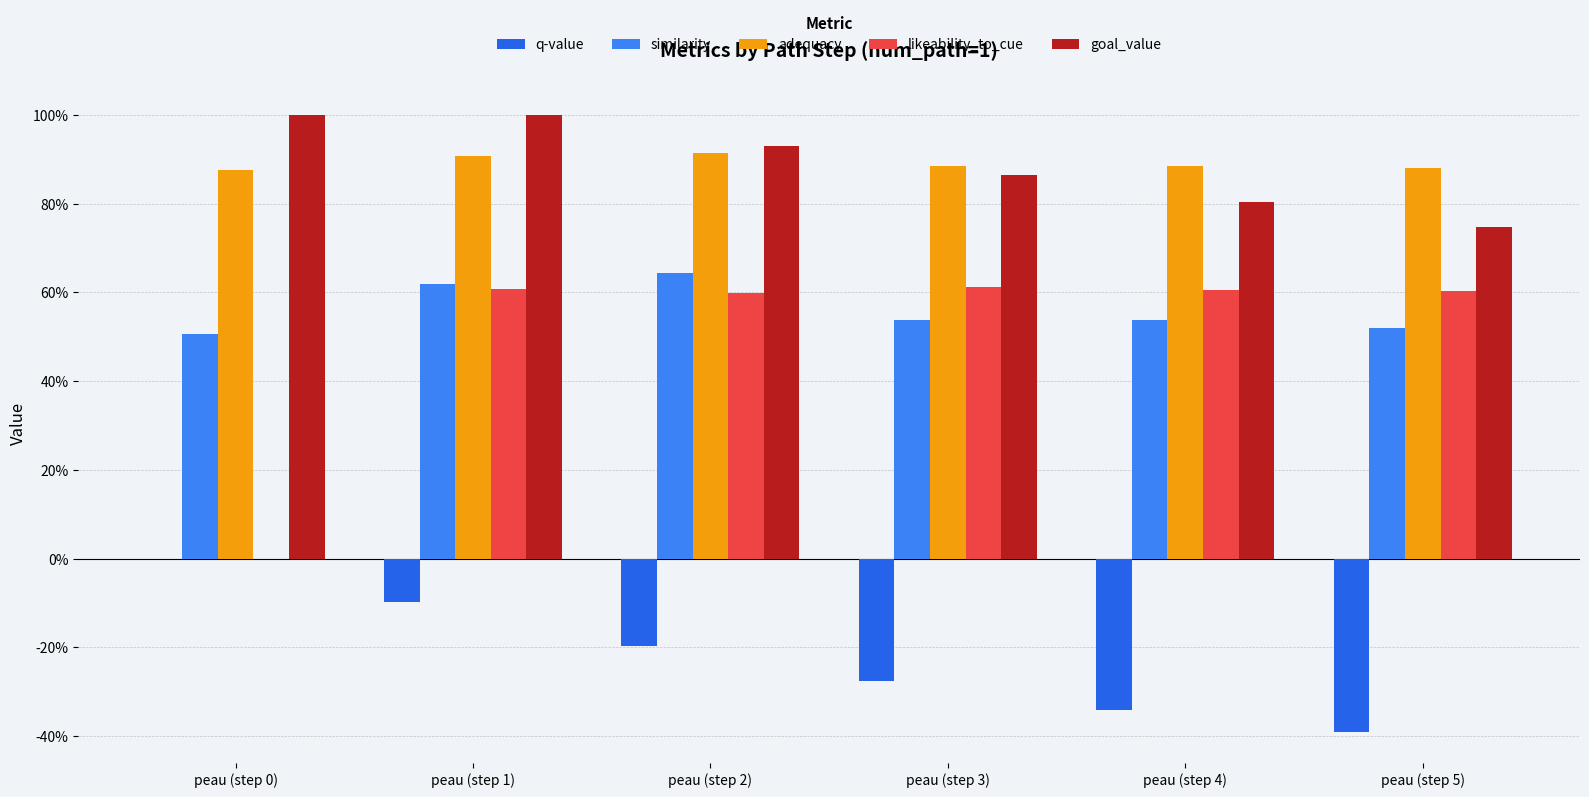

Rank the series at peau (step 3) from lowest to highest value.

q-value, similarity, likeability_to_cue, goal_value, adequacy